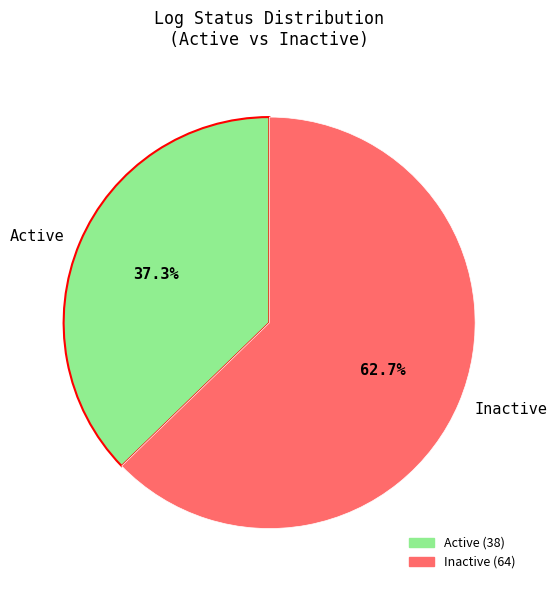

Is it true that Active is 49% of the pie?

False